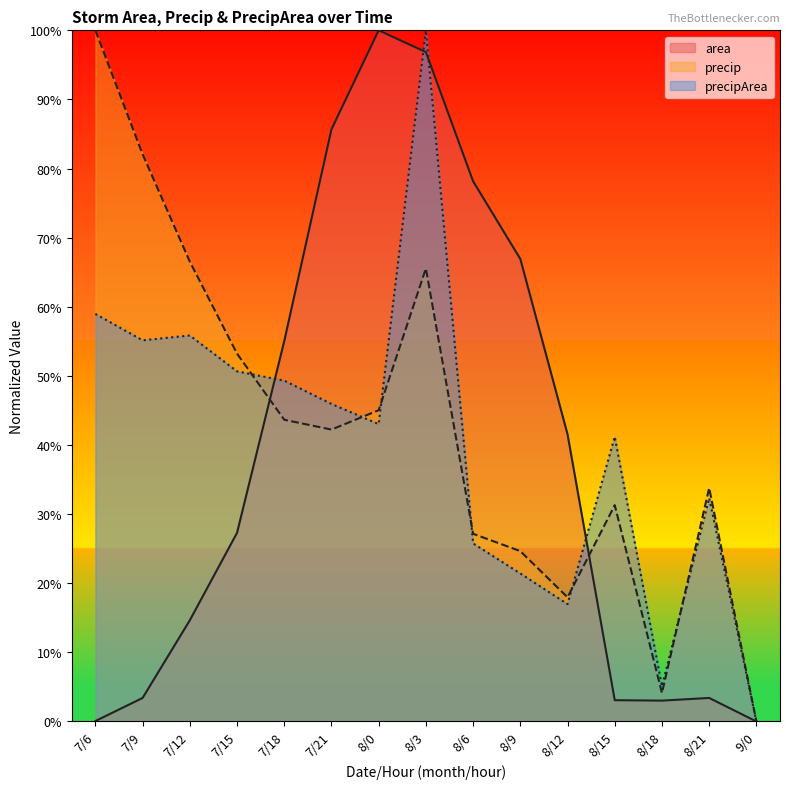

Is the value of precipArea at 8/3 greater than the value of area at 7/12?

Yes